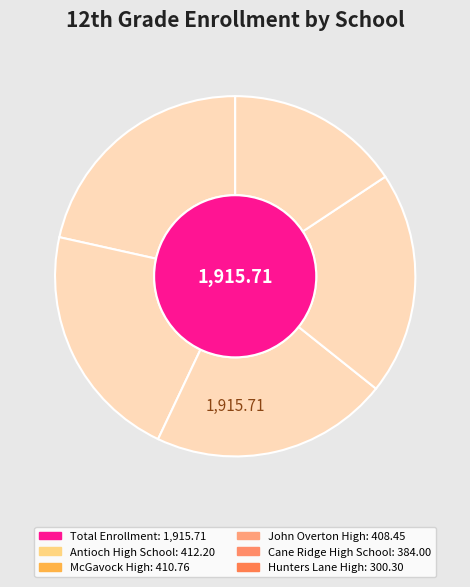

To the nearest percent, what is the difference between the Cane Ridge High School and McGavock High slice percentages?

1%